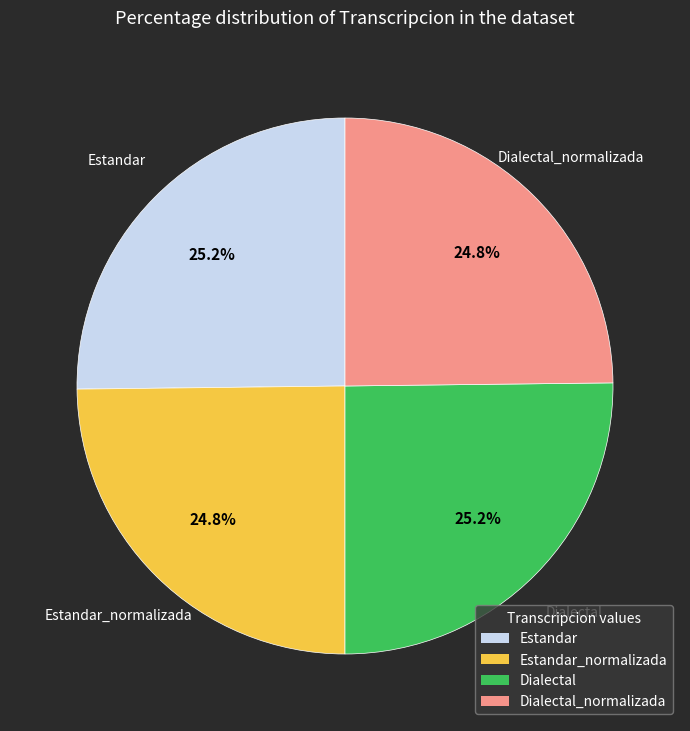

Does any single category account for the majority?

No